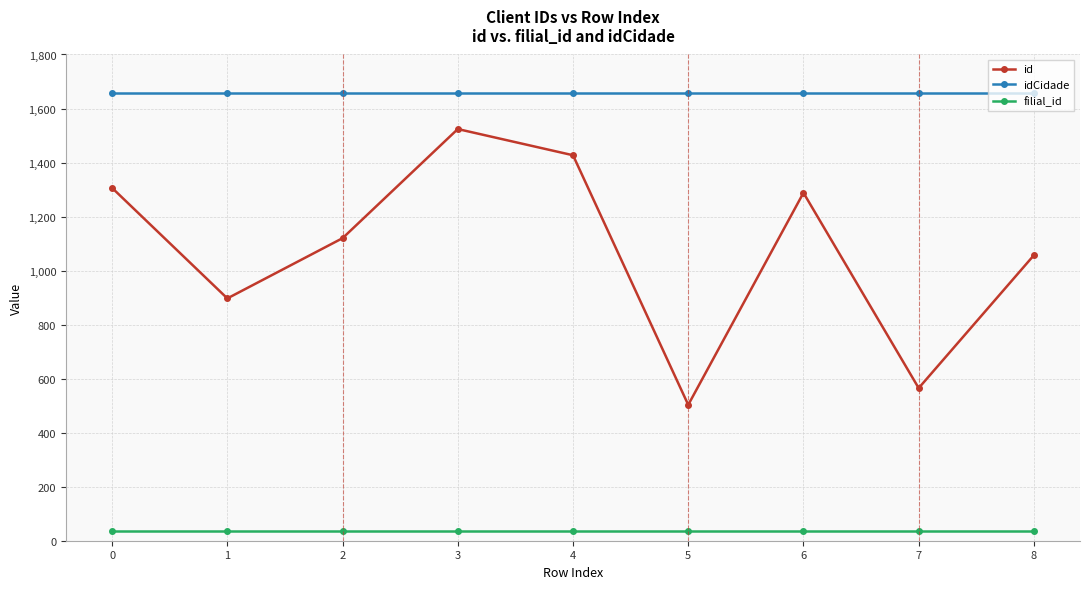

Does the chart have visible grid lines?

Yes